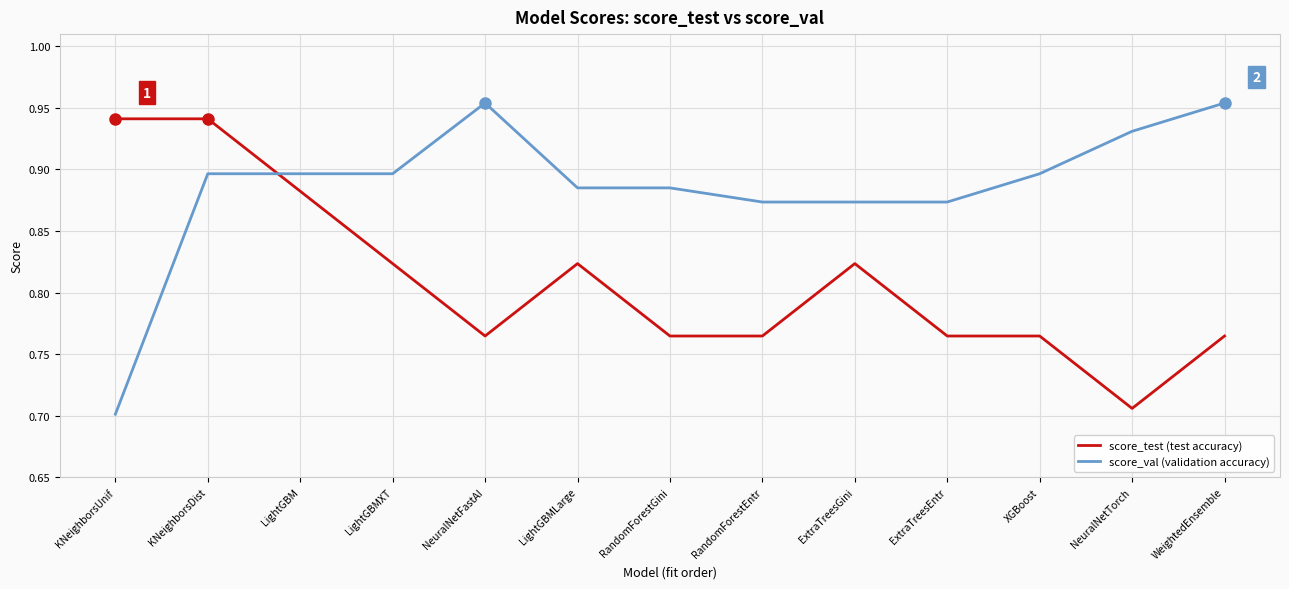

Which series has the widest spread of values?

score_val (validation accuracy)